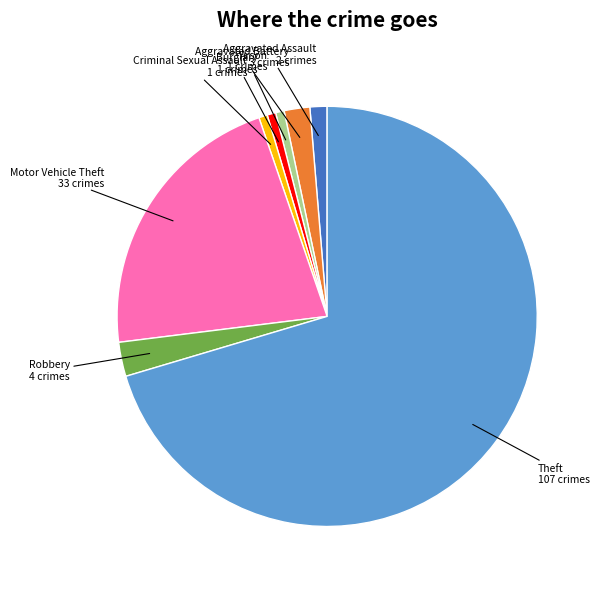

Does Theft represent more than half of the total?

Yes